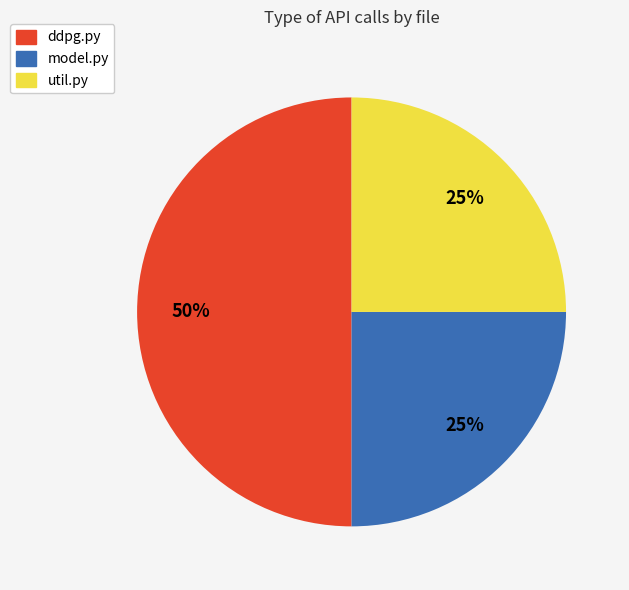

What percentage is the model.py slice, to the nearest percent?

25%